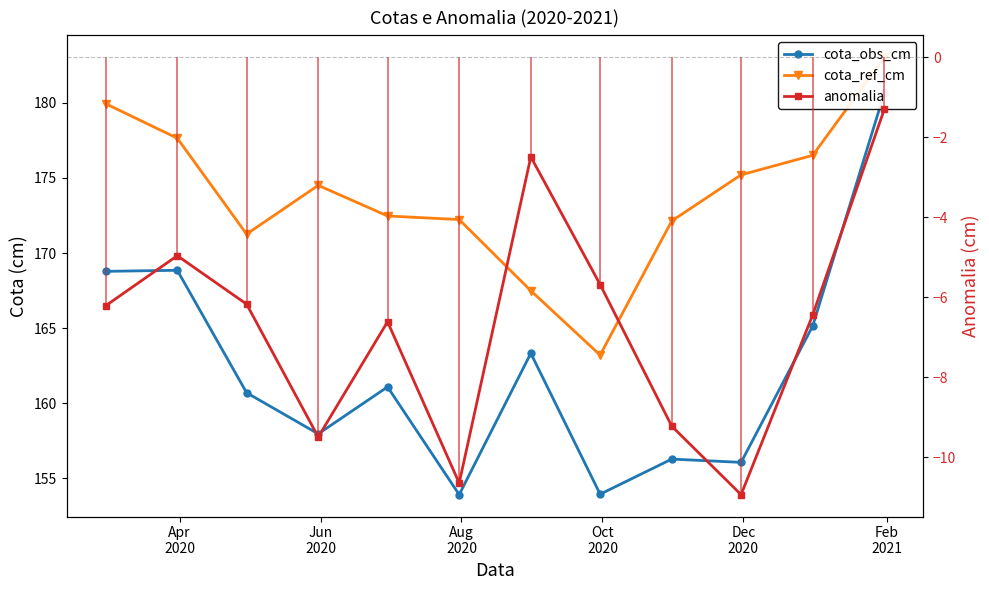

Reading left to right, extract all data points from this chart.

cota_obs_cm: 168.8	168.8	160.7	157.9	161.1	153.9	163.3	153.9	156.3	156.1	165.1	180.7
cota_ref_cm: 179.9	177.7	171.3	174.5	172.5	172.2	167.5	163.2	172.1	175.2	176.5	183.1
anomalia: -6.2	-5.0	-6.2	-9.5	-6.6	-10.6	-2.5	-5.7	-9.2	-10.9	-6.4	-1.3